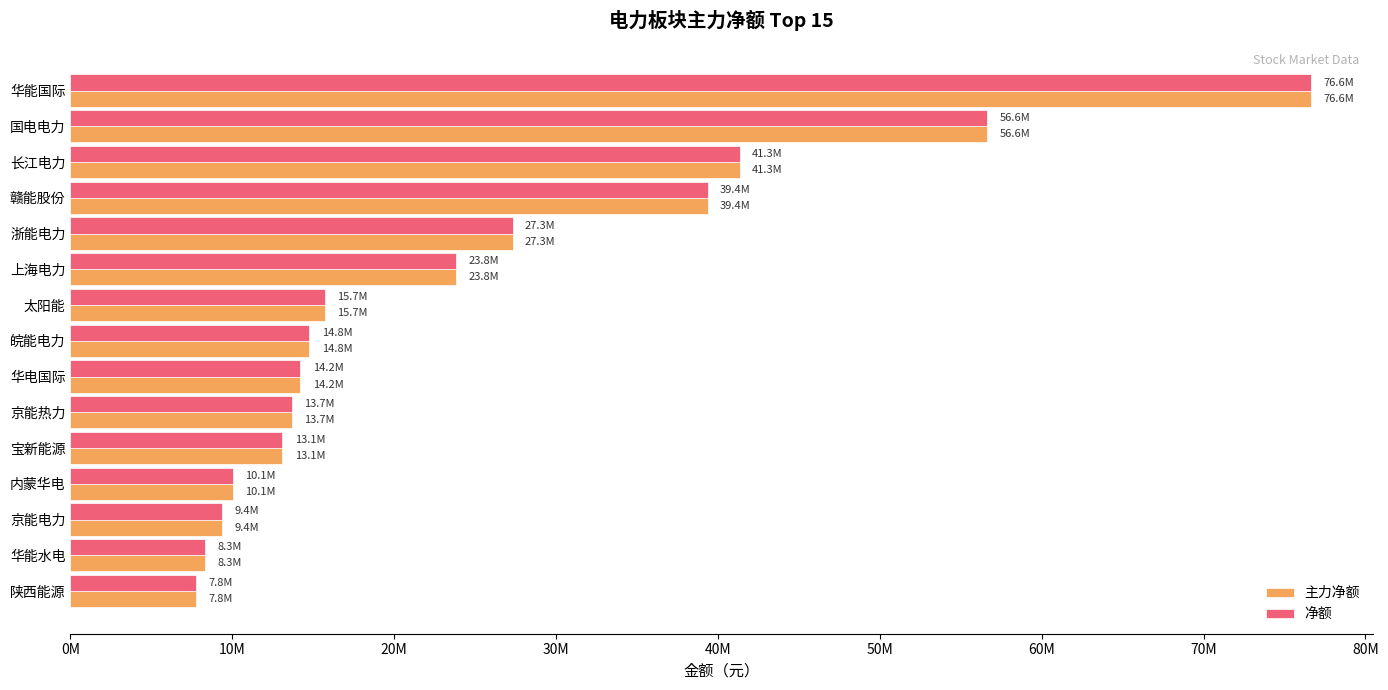

What are all the series names shown in the legend?

主力净额, 净额